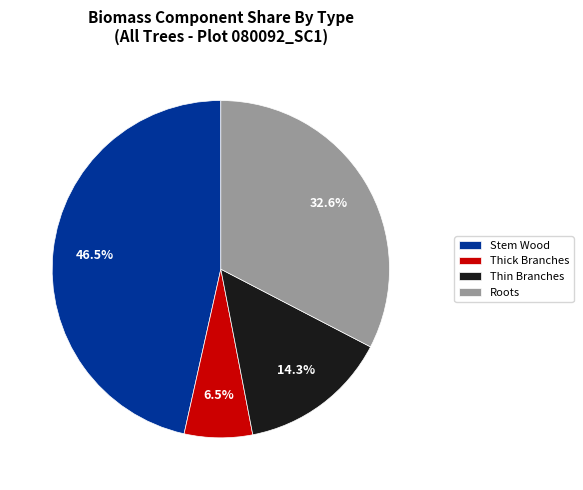

Rank the categories by value from lowest to highest.

Thick Branches, Thin Branches, Roots, Stem Wood